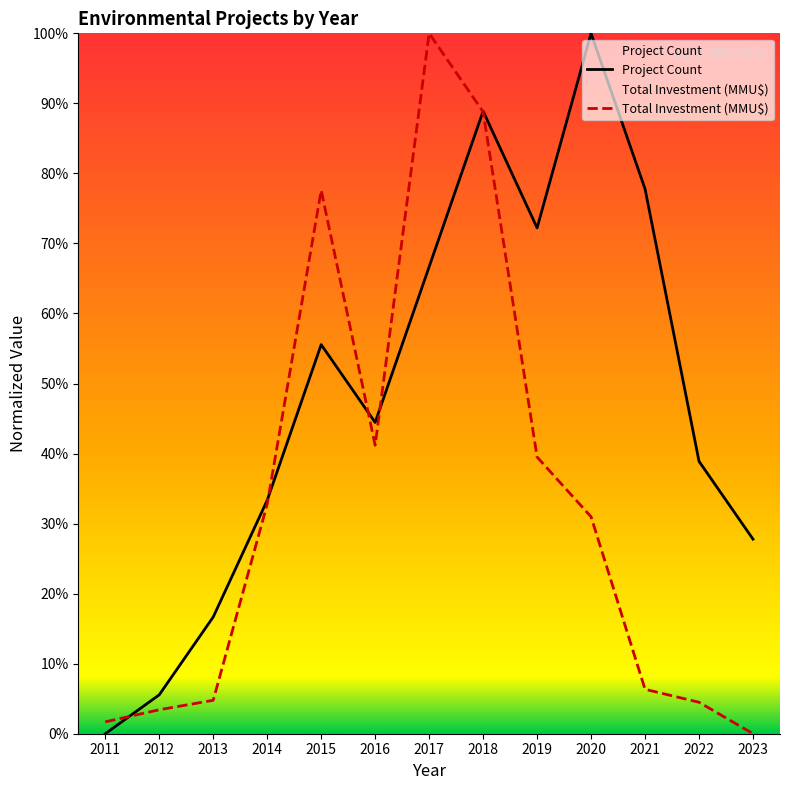

Is the value of Project Count at 2022 greater than the value of Total Investment (MMU$) at 2016?

No